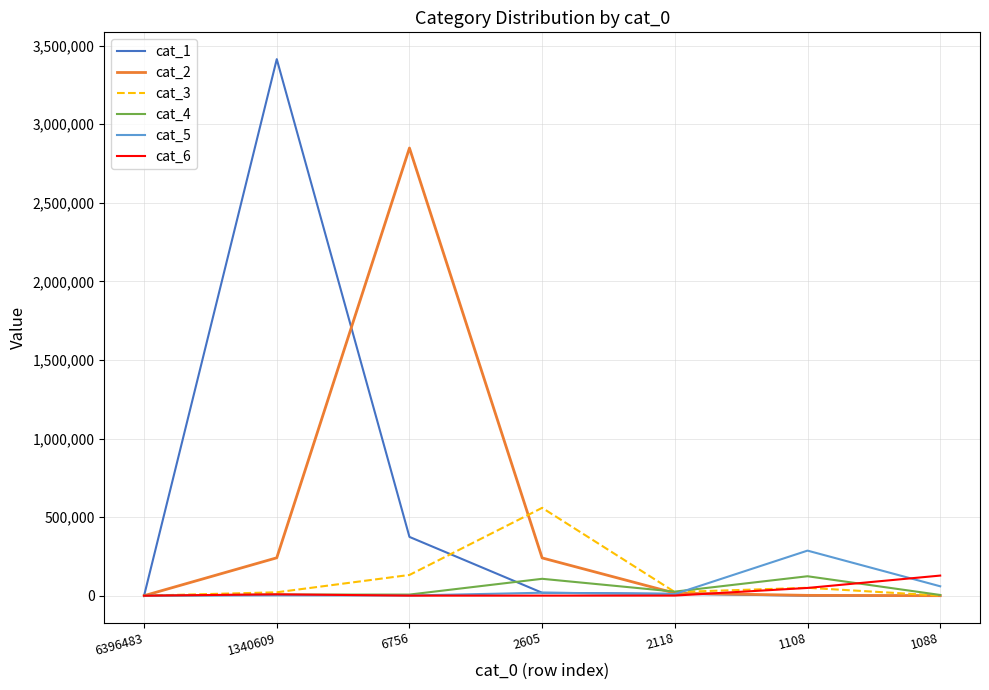

What is the difference between the maximum and second lowest values in the cat_4 series?

119063